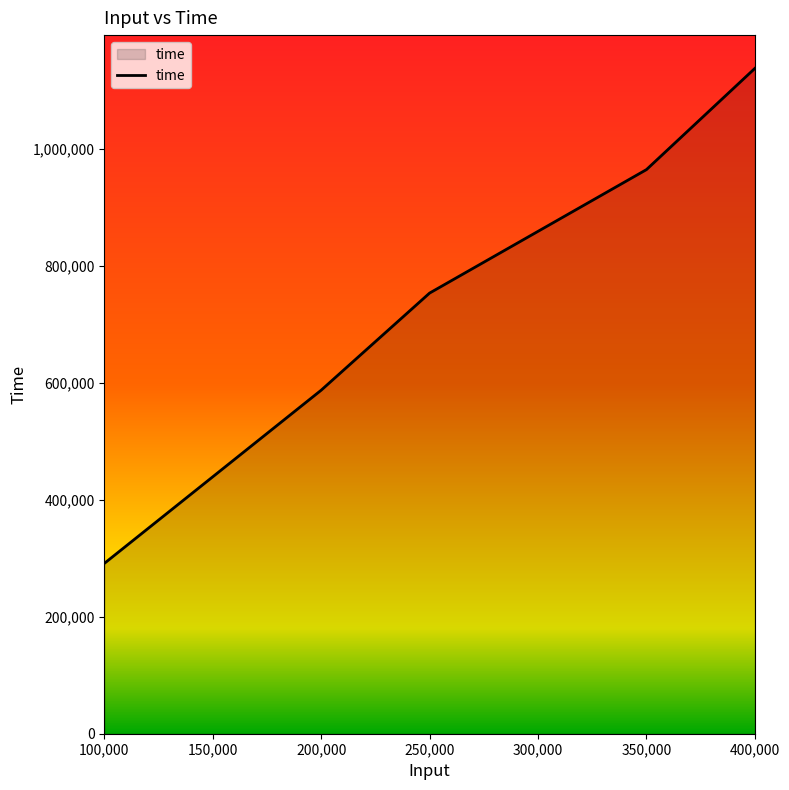

Does the chart have visible grid lines?

No